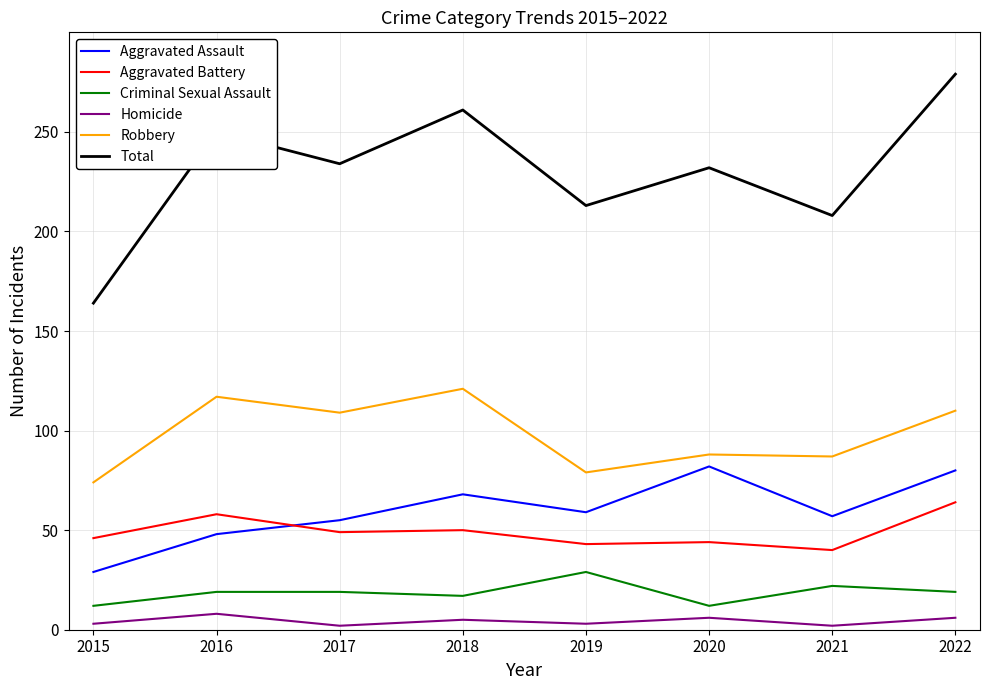

At 2021, list the series in order from largest to smallest.

Total, Robbery, Aggravated Assault, Aggravated Battery, Criminal Sexual Assault, Homicide